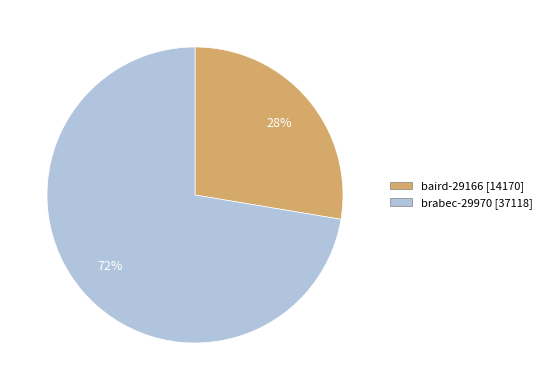

How many segments does this pie chart have?

2